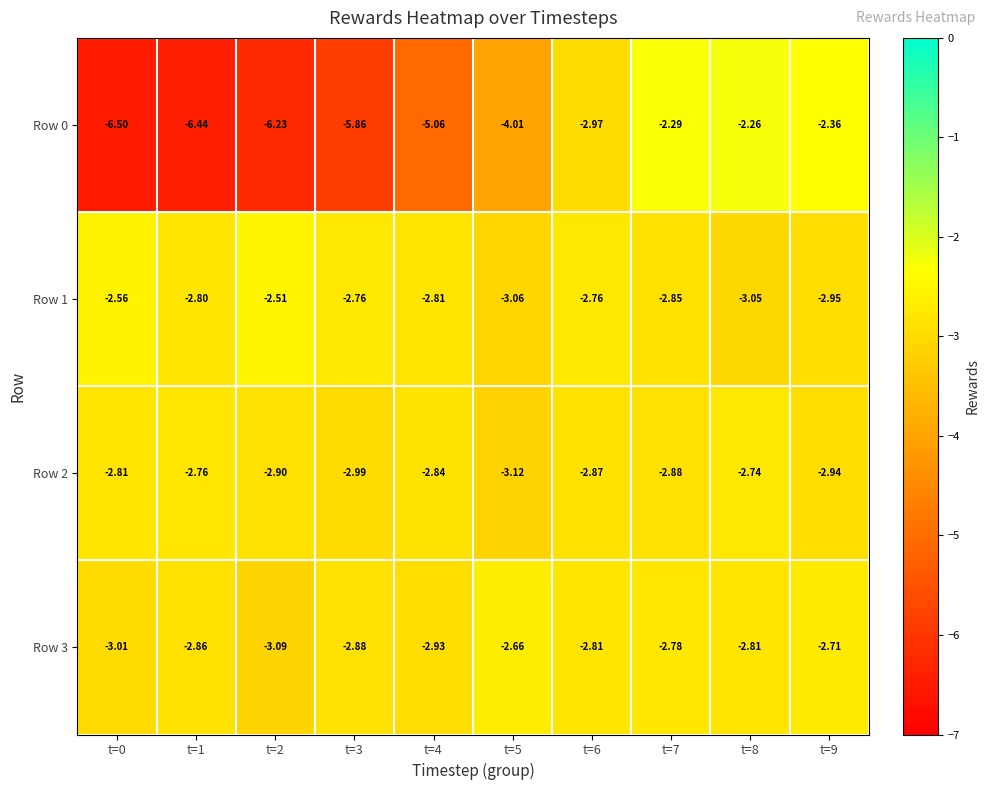

Is the value of Row 0 at t=4 greater than the value of Row 2 at t=5?

No